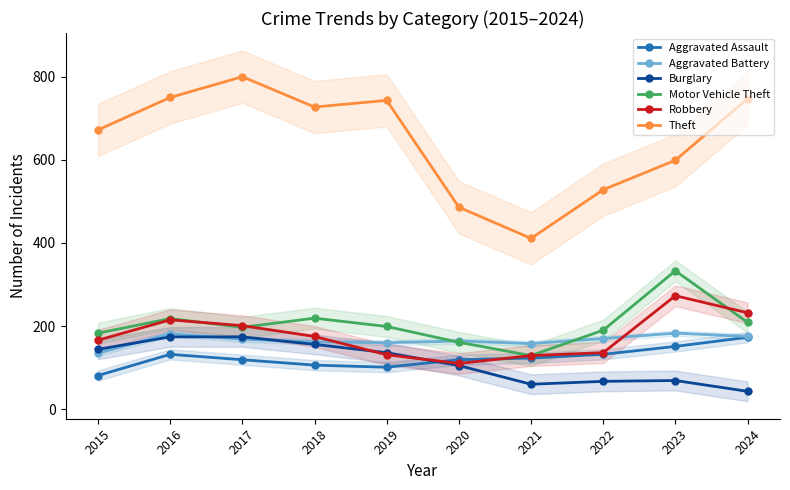

What is the average value of the Theft series?

646